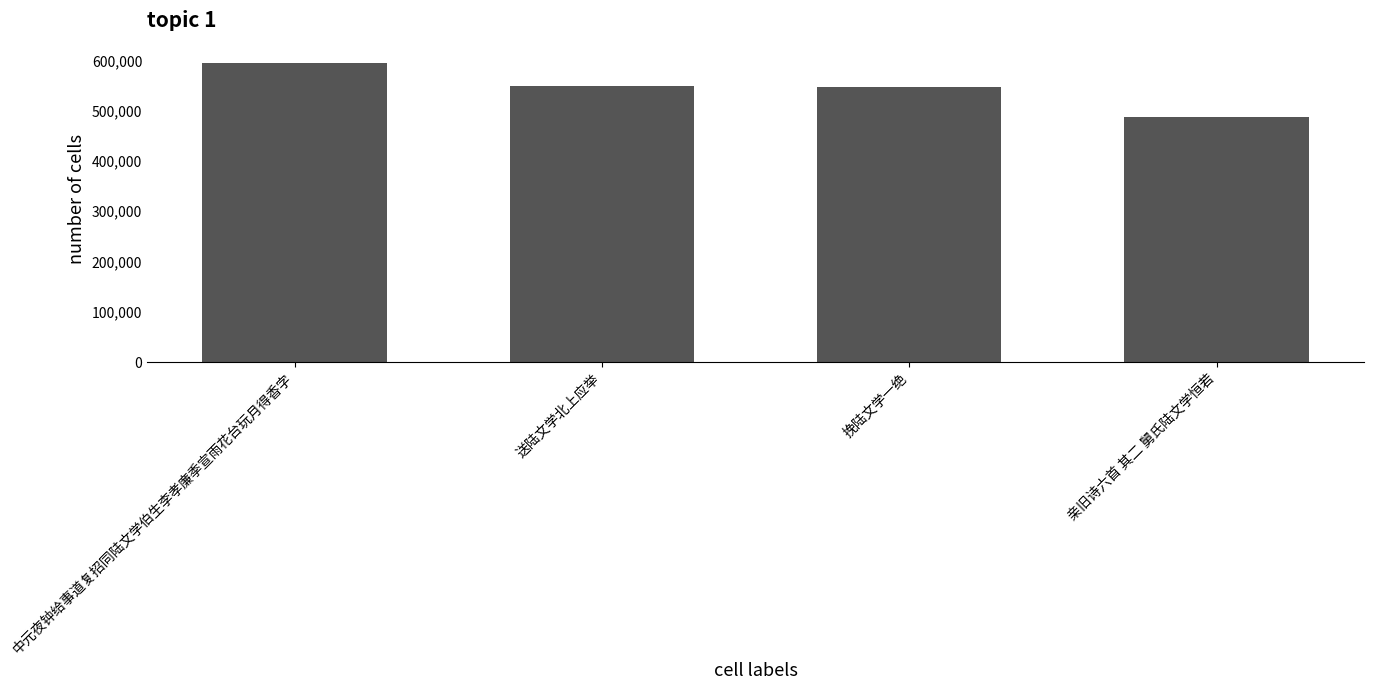

What is the sum of the values at 挽陆文学一绝 and 亲旧诗六首 其二 舅氏陆文学恒若?

1033823